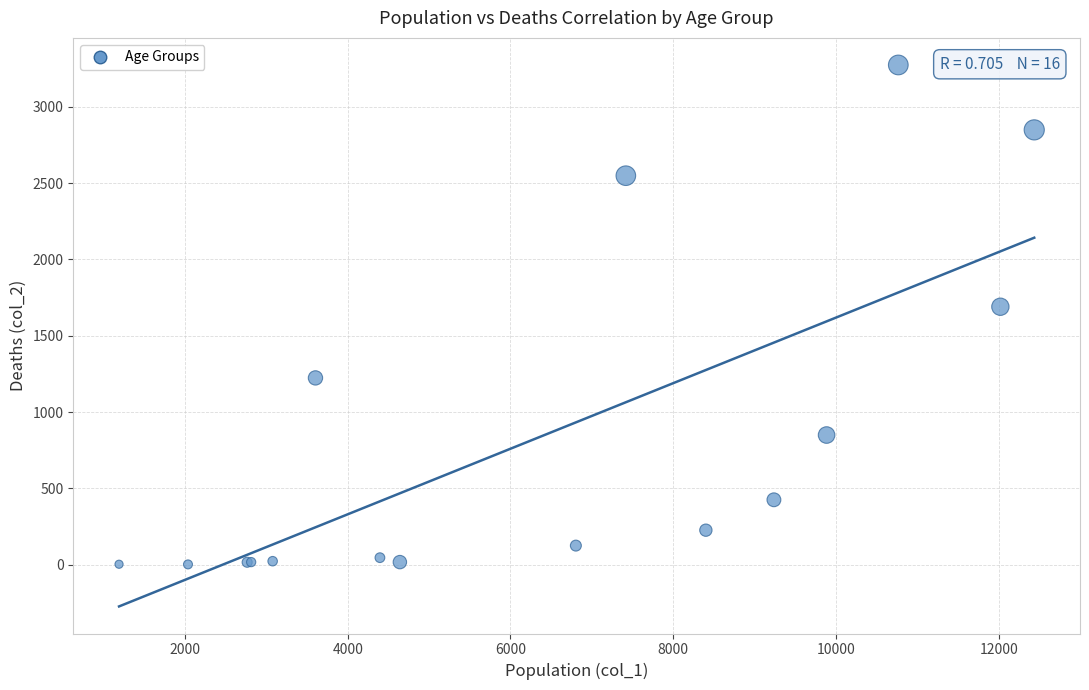

What Y value in the scatter plot is closest to 1638?

1690